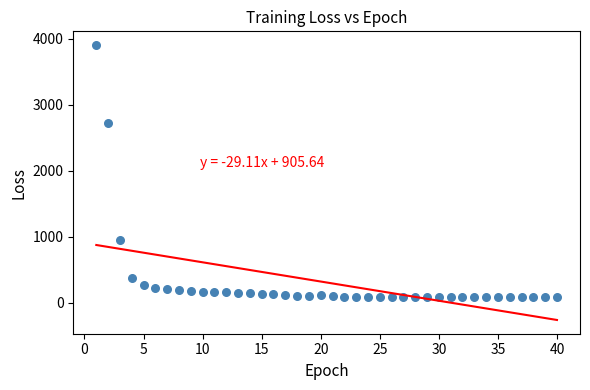

What Y value in the scatter plot is closest to 1995?

2716.6